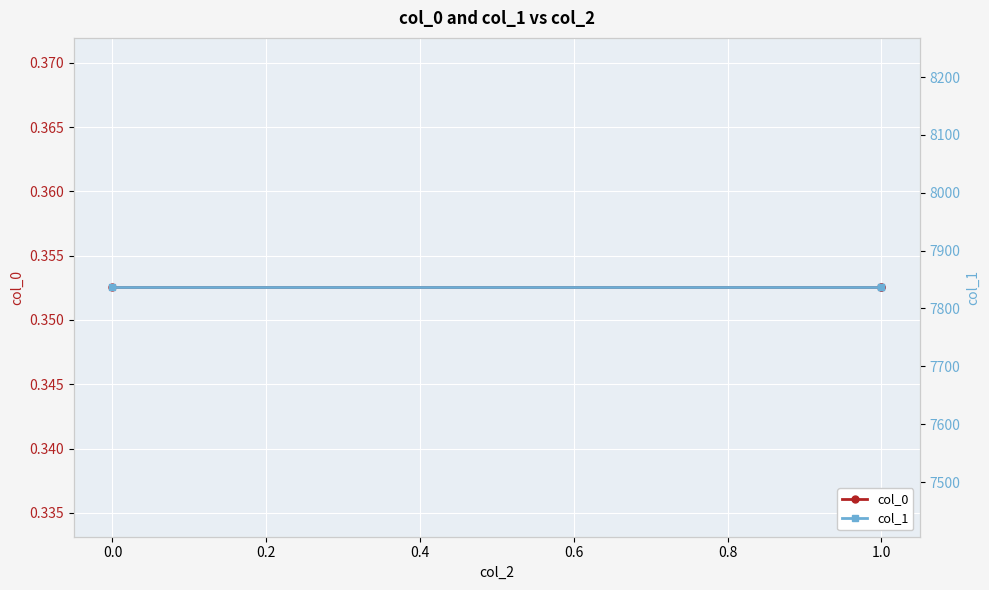

True or false: col_0 has a value of 0.2 at 0.0.

False